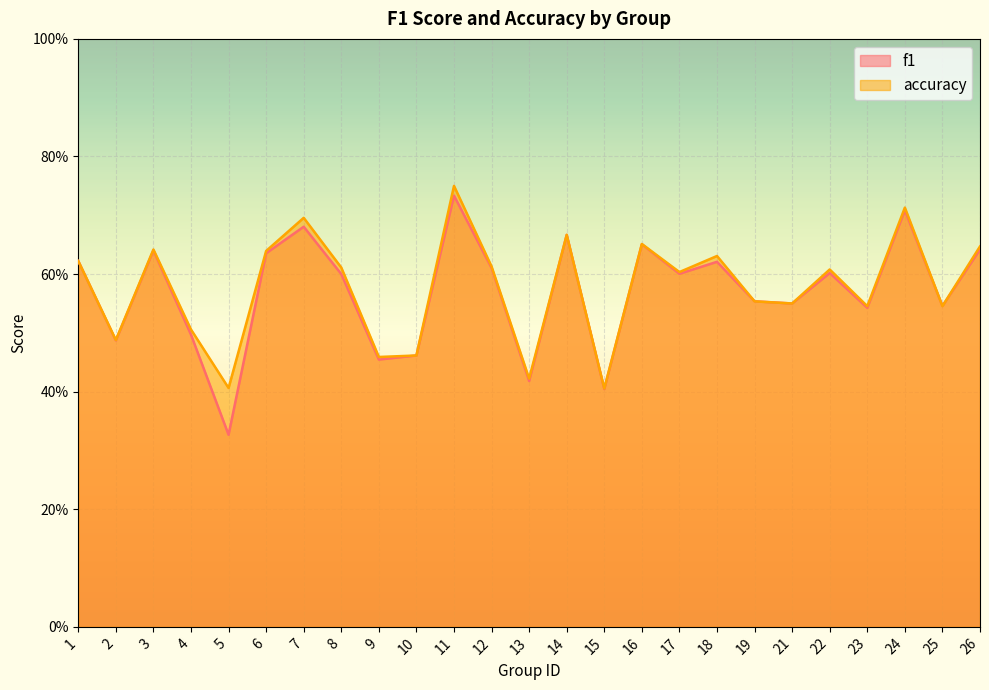

How many times do accuracy and f1 cross each other?

3